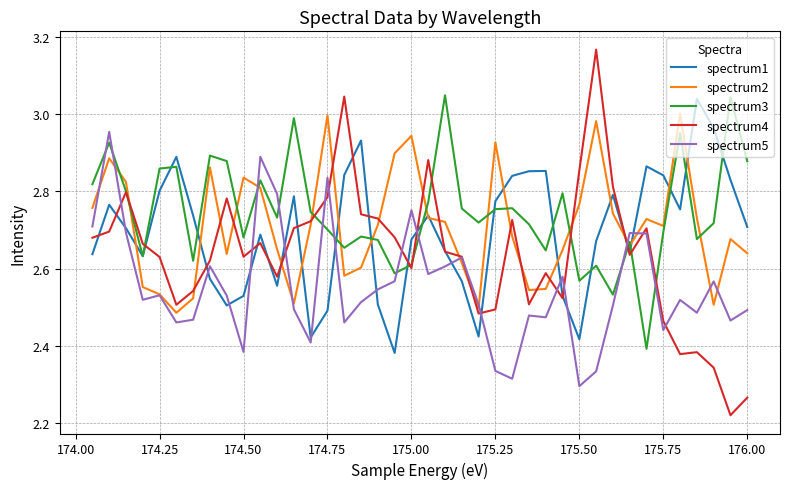

Does the chart display data point markers on the line(s)?

No